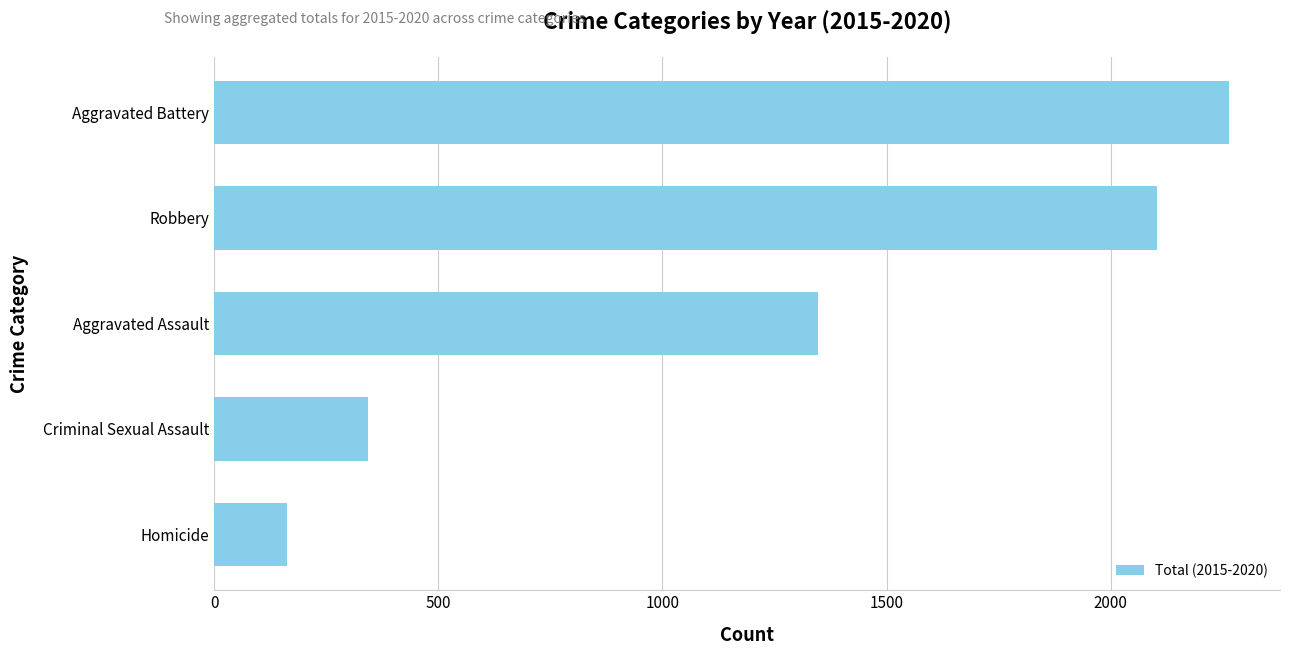

How many bars are there in total?

5